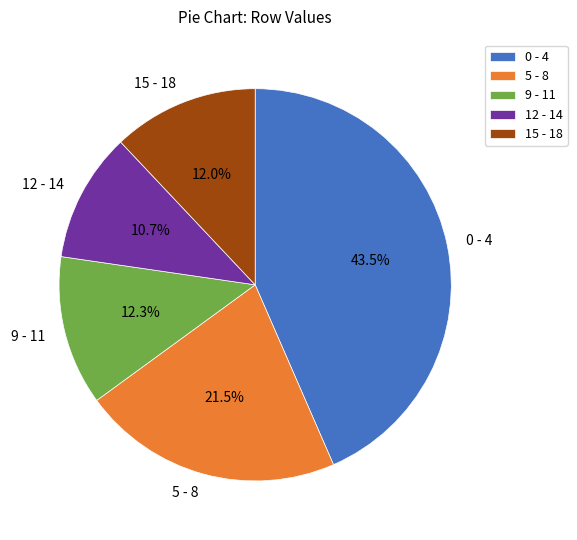

Does any single category account for the majority?

No